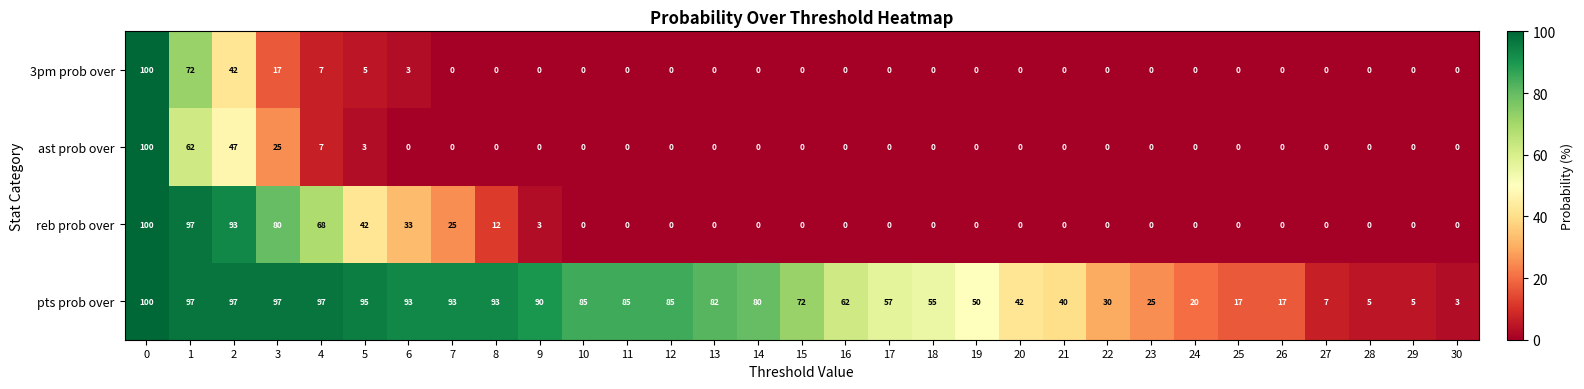

Rank the series at 3 from lowest to highest value.

3pm prob over, ast prob over, reb prob over, pts prob over